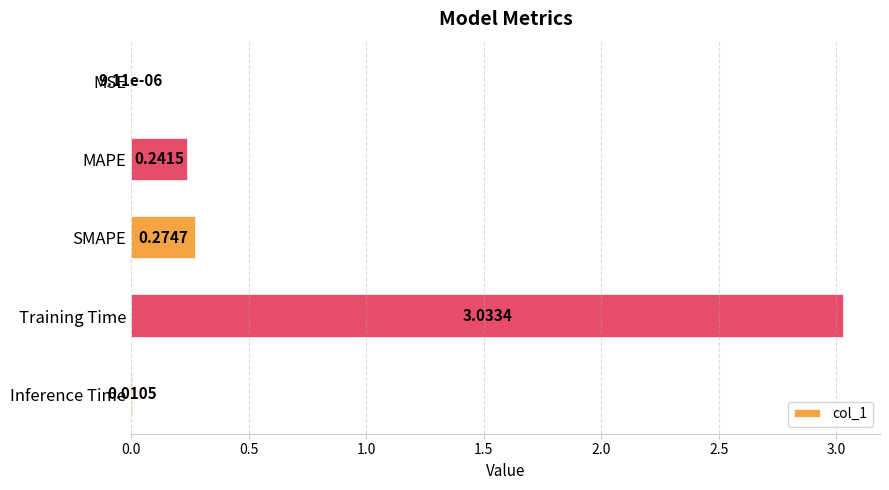

What is the change in value from MSE to Training Time?

+3.0